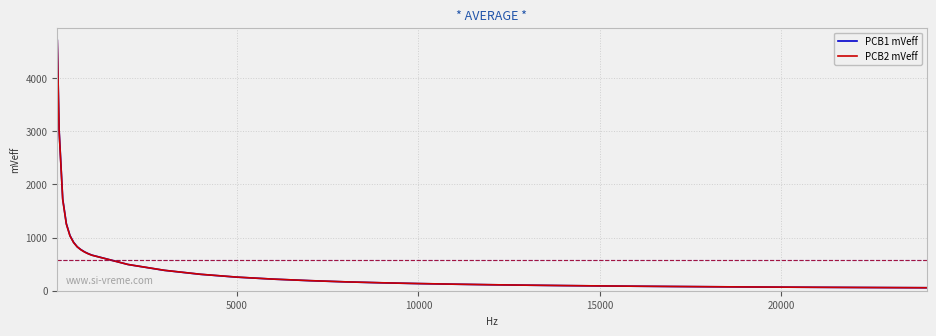

Which series has the widest spread of values?

PCB1 mVeff